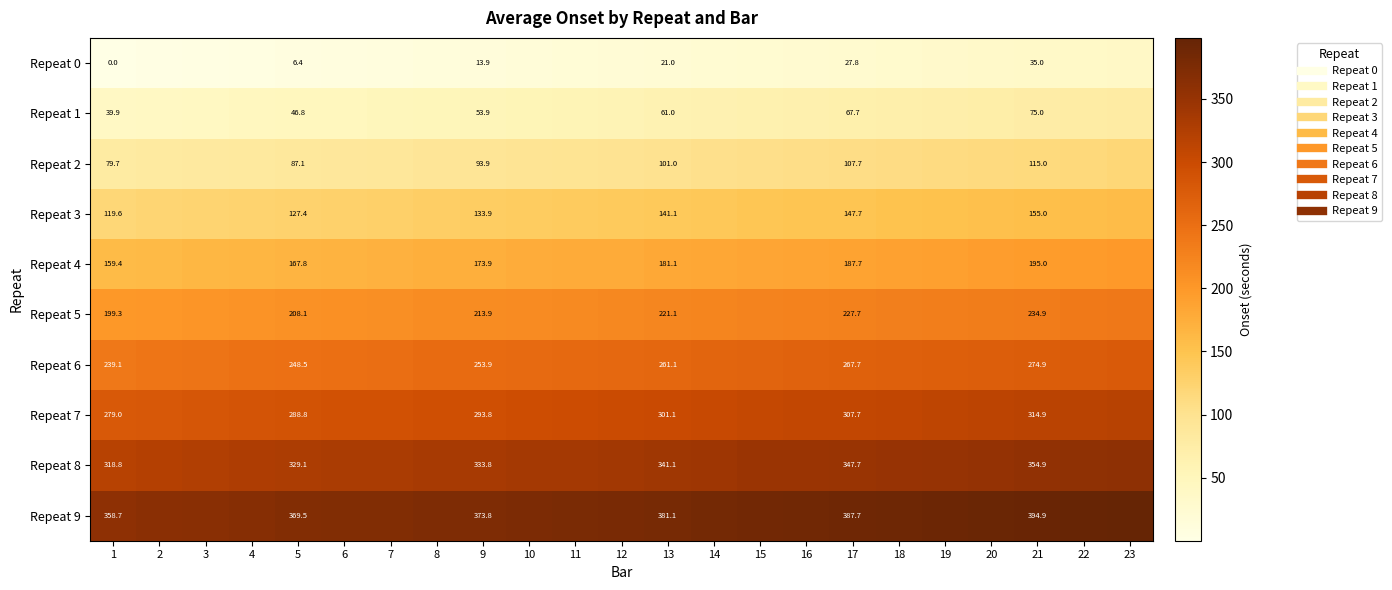

What is the difference between the Repeat 9 values at 13 and 17?

6.5